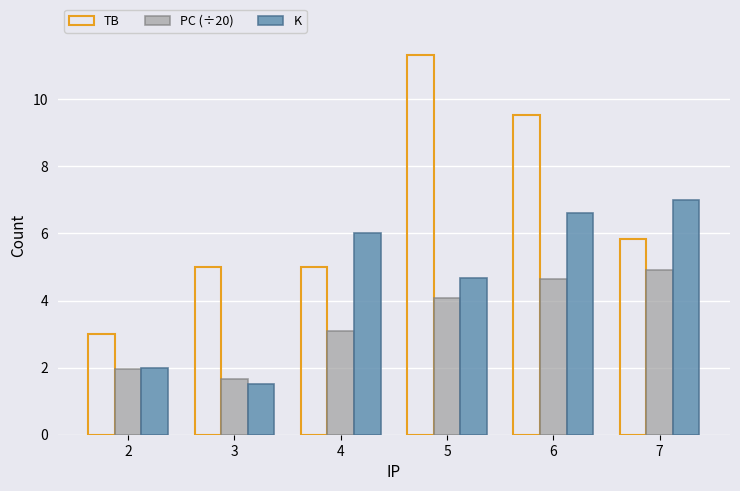

Count the number of data series in this chart.

3